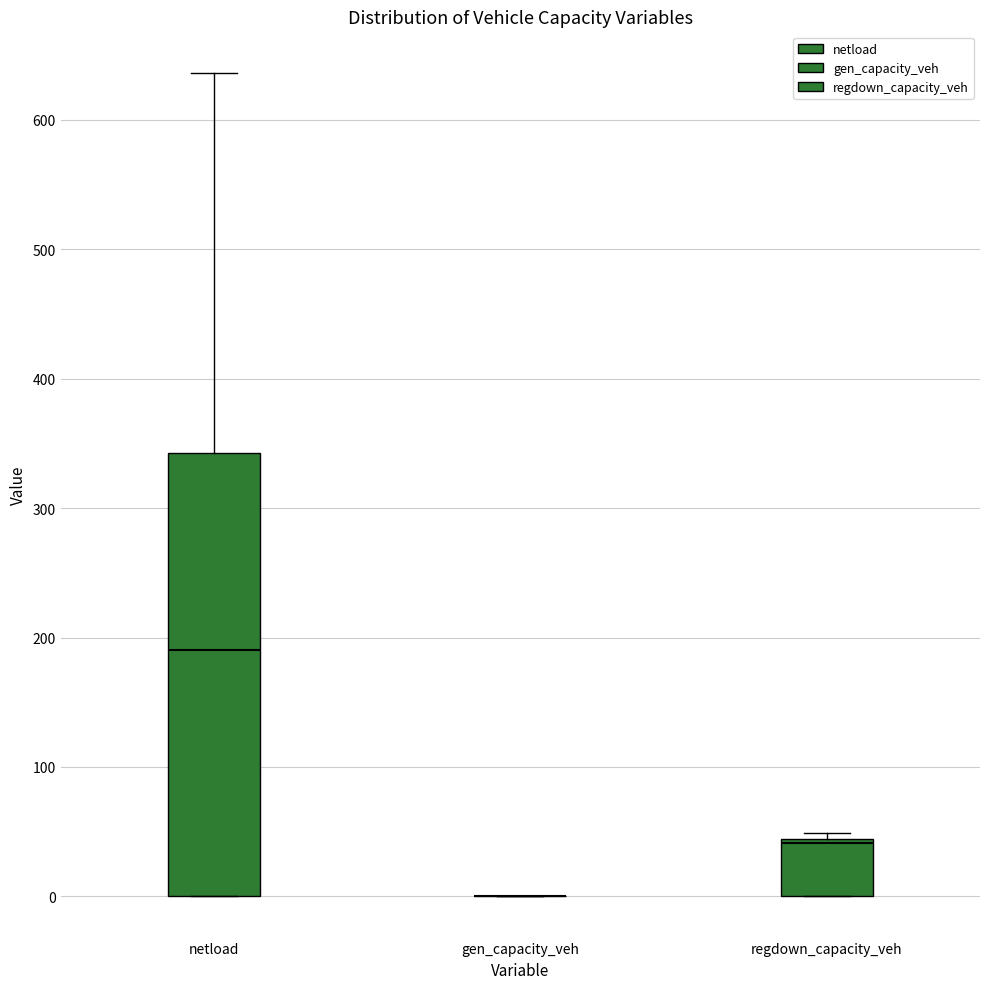

Reading left to right, read every box against the y-axis: the position of its median line, the range the box covers, and the ends of its whiskers. The values are not printed on the chart, so give them approximately, as read against the axis.

netload: median 190, box 0 to 340, whiskers 0 to 640
gen_capacity_veh: box collapsed to a line at 0, whiskers 0 to 0
regdown_capacity_veh: median 40 (just below the box's upper edge), box 0 to 40, whiskers 0 to 50